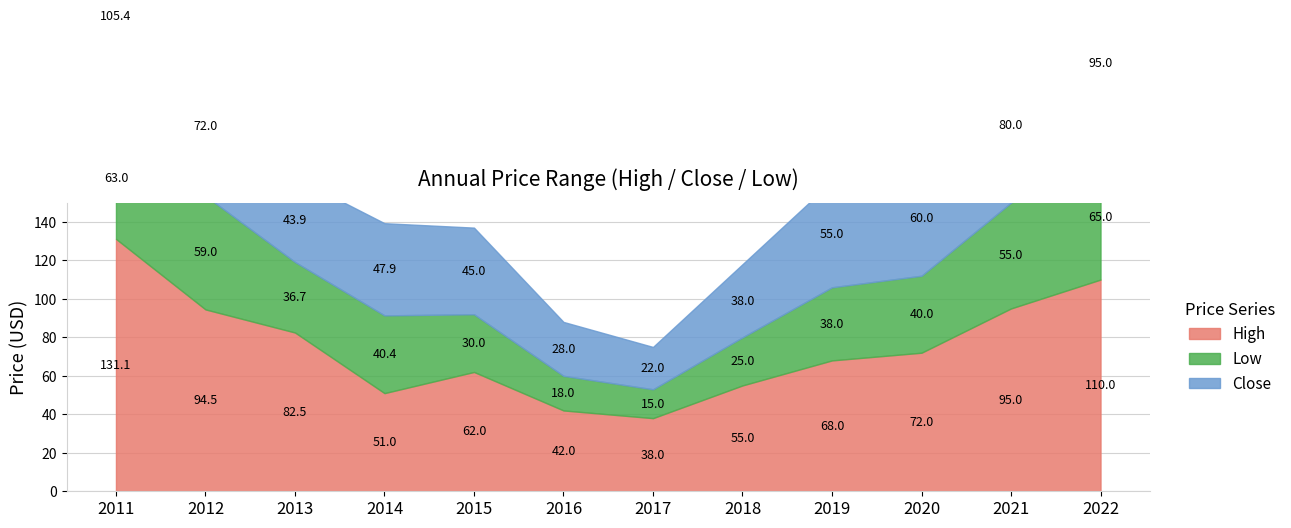

How many lines are shown in the chart?

3